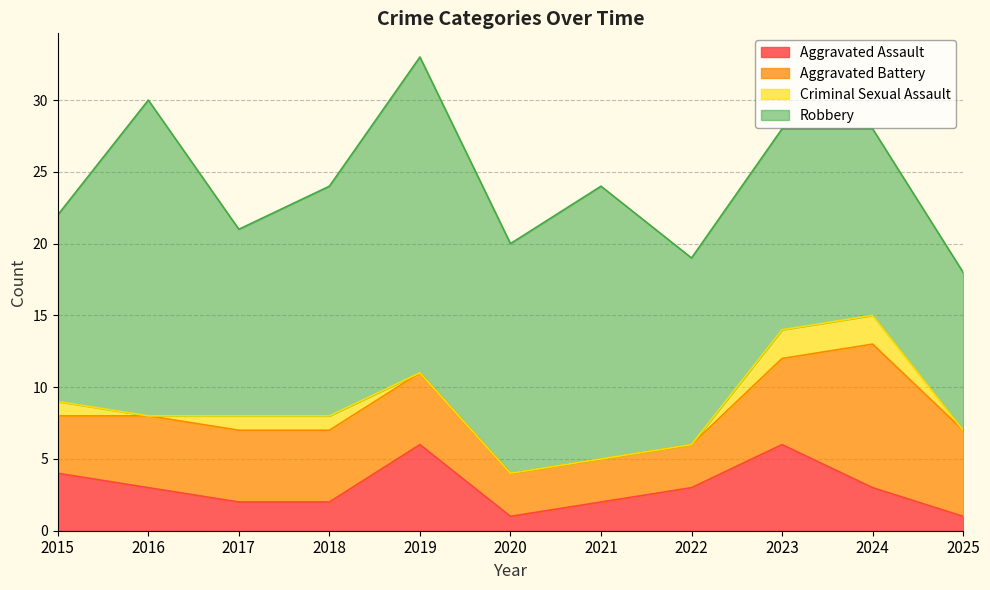

True or false: Criminal Sexual Assault has a value of 0 at 2016.

True